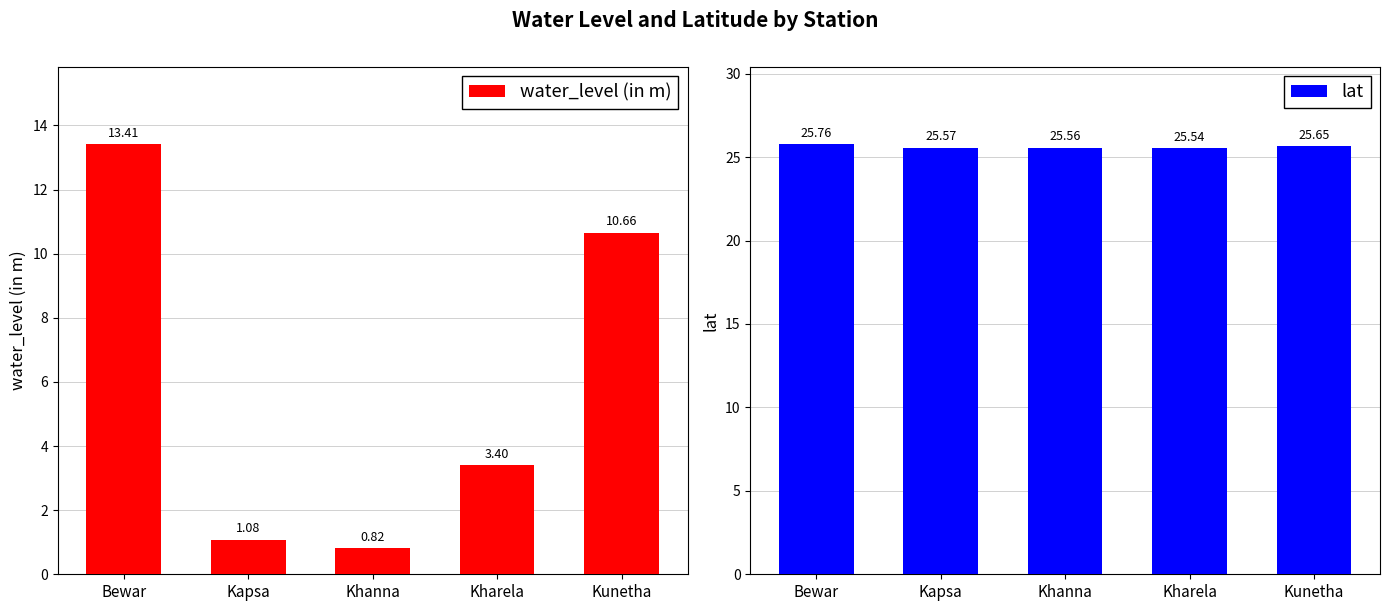

Does the chart contain any negative values?

No